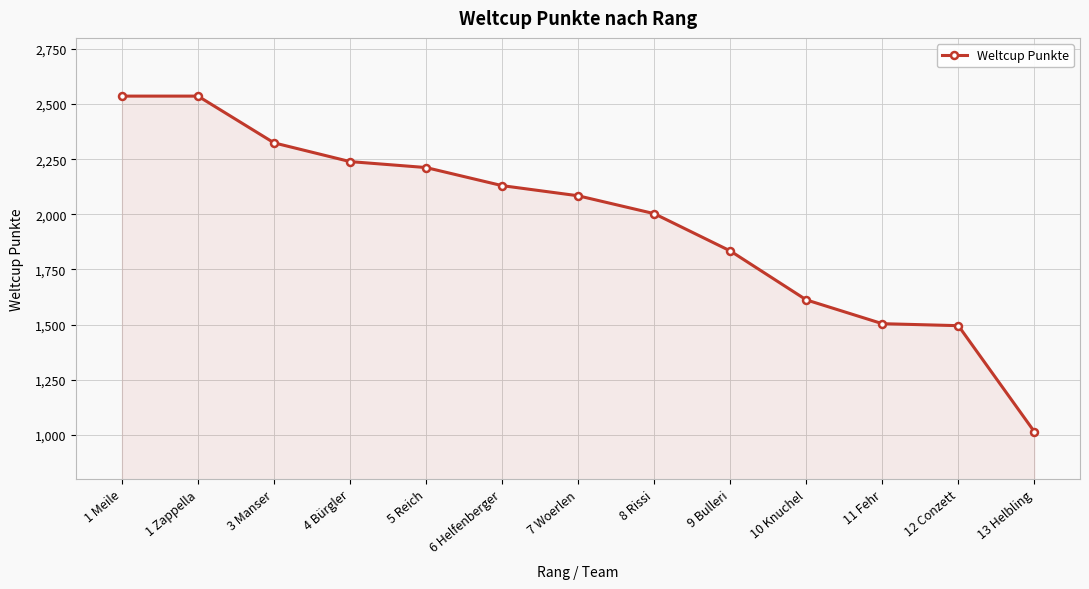

Reading right to left, transcribe all the data shown in this chart.

13 Helbling=1014	12 Conzett=1495	11 Fehr=1504	10 Knuchel=1612	9 Bulleri=1834	8 Rissi=2003	7 Woerlen=2084	6 Helfenberger=2130	5 Reich=2212	4 Bürgler=2239	3 Manser=2324	1 Zappella=2536	1 Meile=2536